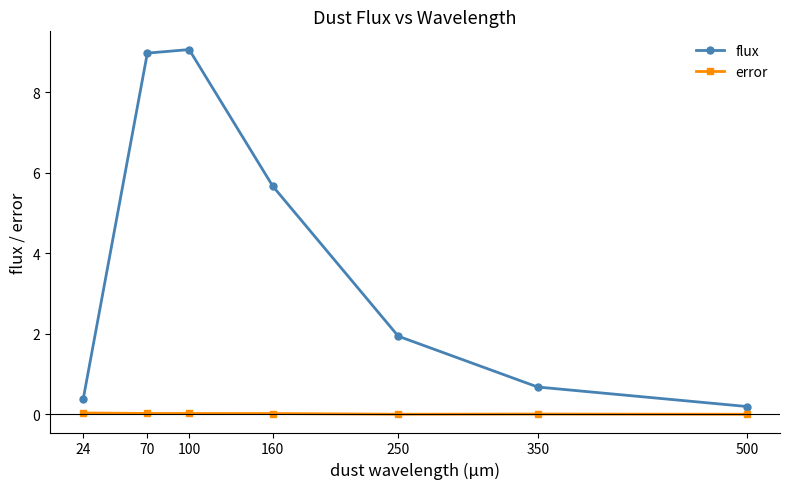

Which series has the largest range (max minus min)?

flux